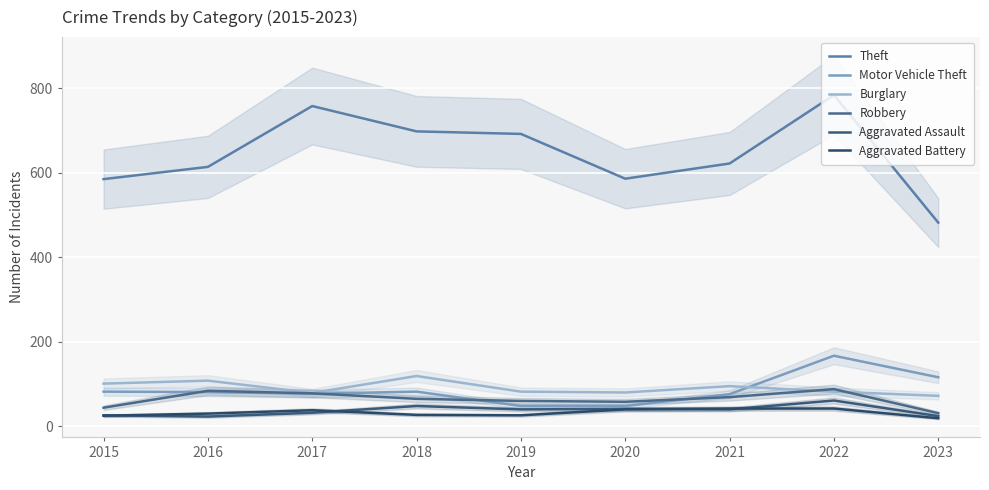

How many interior local peaks does the Aggravated Assault series have?

3